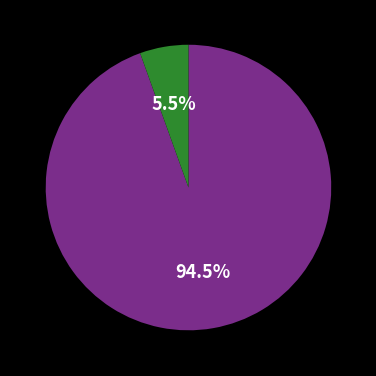

Is there any slice that represents more than half of the pie?

Yes